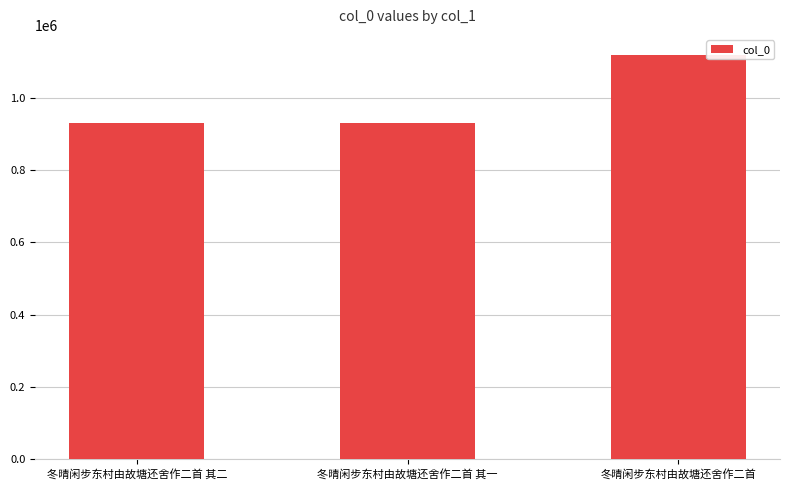

What is the change in value from 冬晴闲步东村由故塘还舍作二首 其一 to 冬晴闲步东村由故塘还舍作二首?

+186827